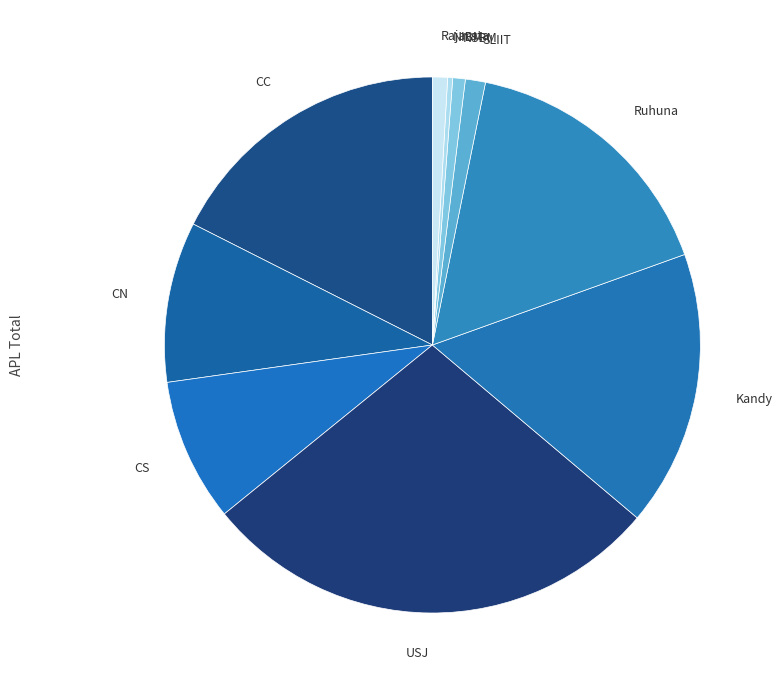

Which slice is the largest?

USJ